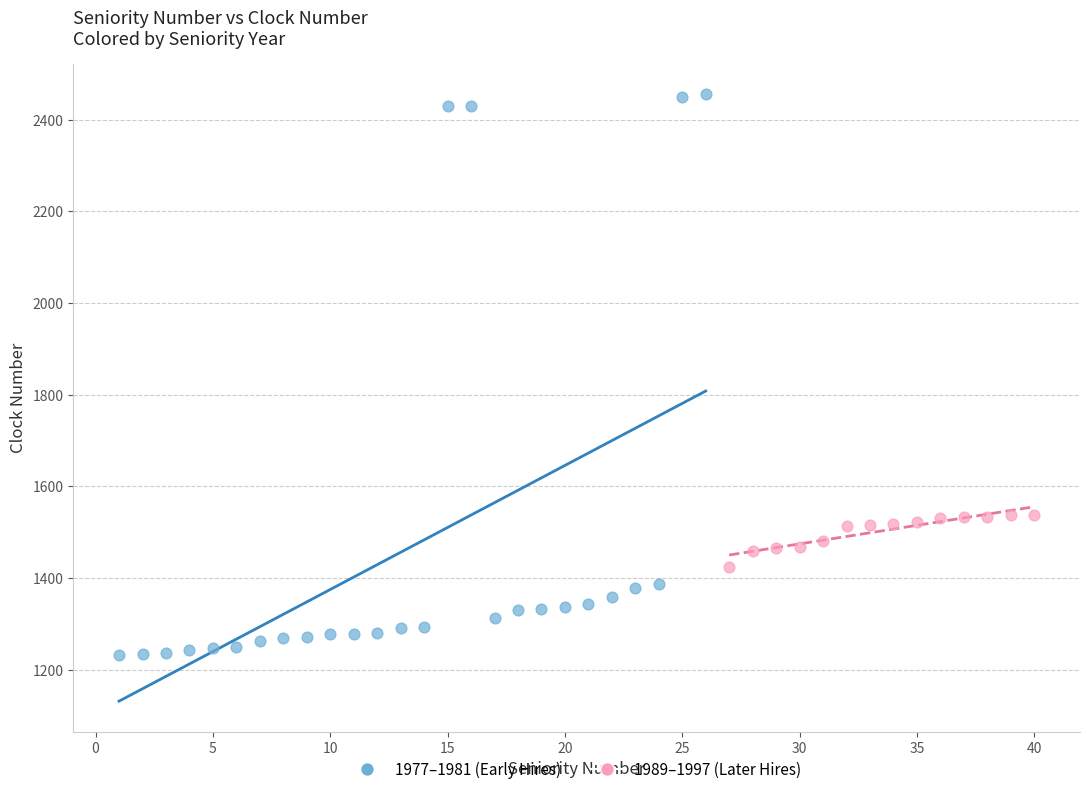

Which series reaches the maximum Y coordinate?

1977–1981 (Early Hires)